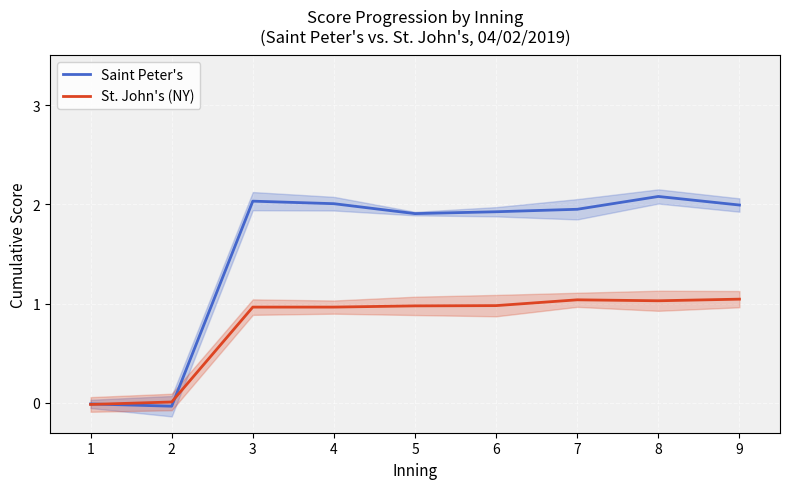

Which series changed the most between 7 and 8?

Saint Peter's